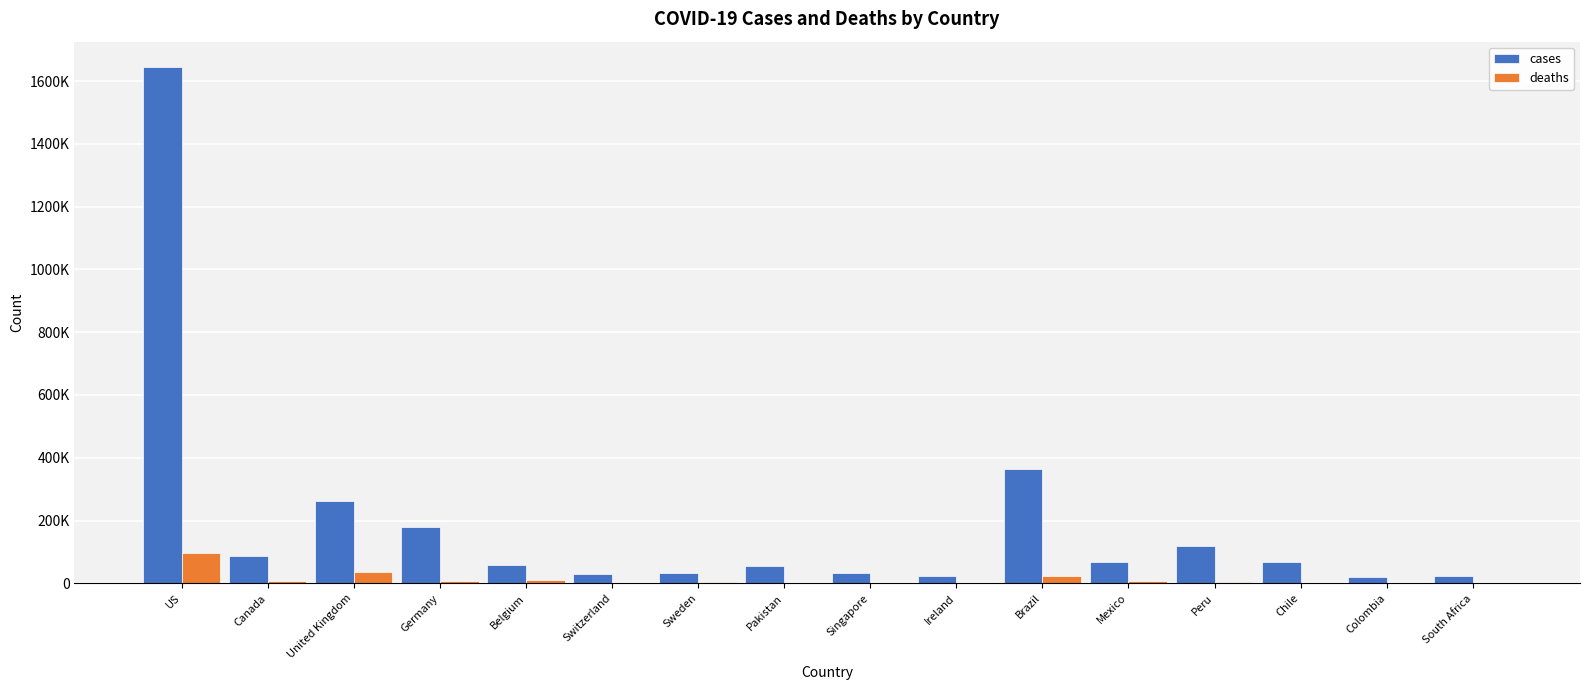

Are the bars horizontal?

No